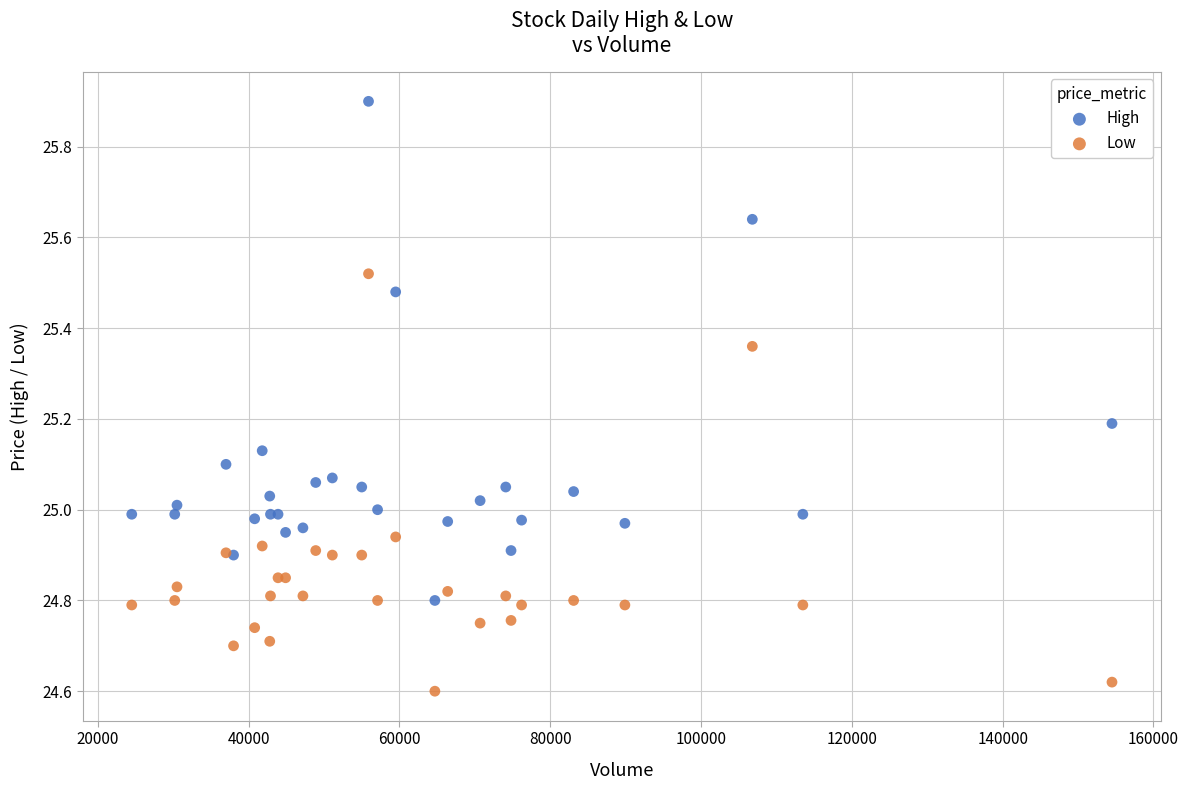

Which series contains the lowest Y value?

Low